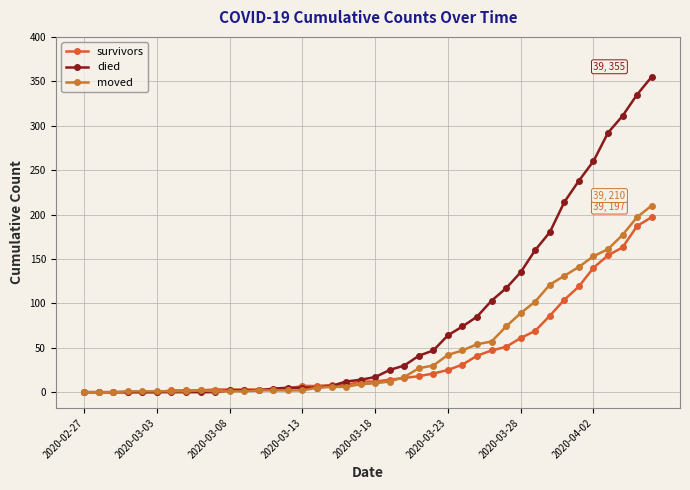

Count the number of data series in this chart.

3